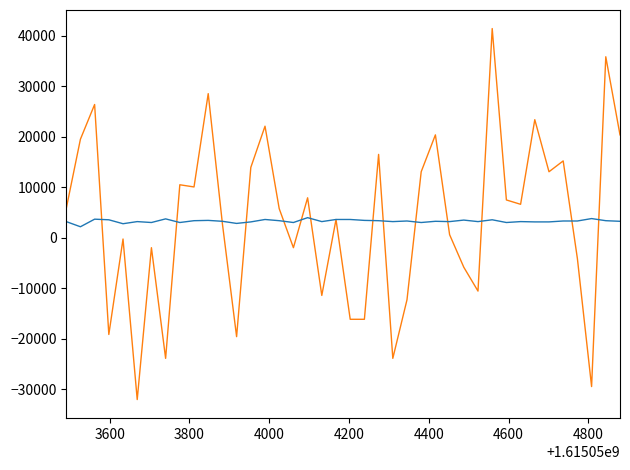

What is the minimum value shown in the chart?

-32035.3